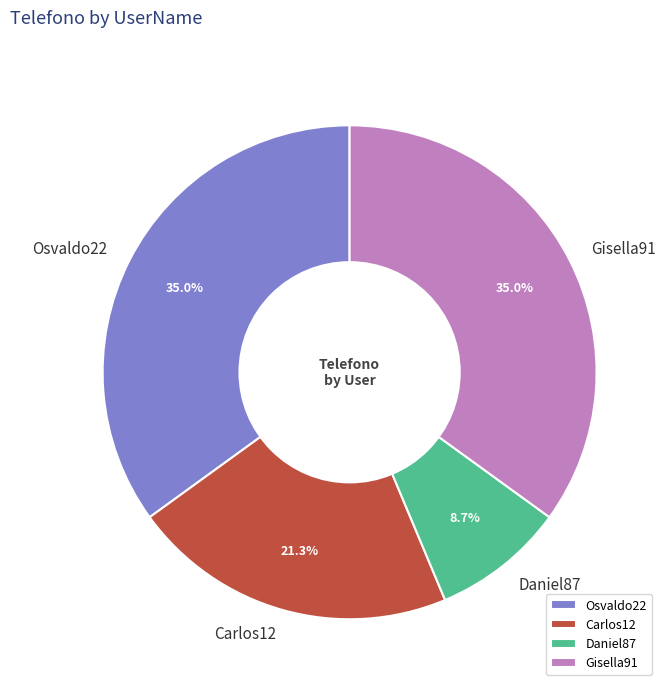

Which slice is the smallest?

Daniel87